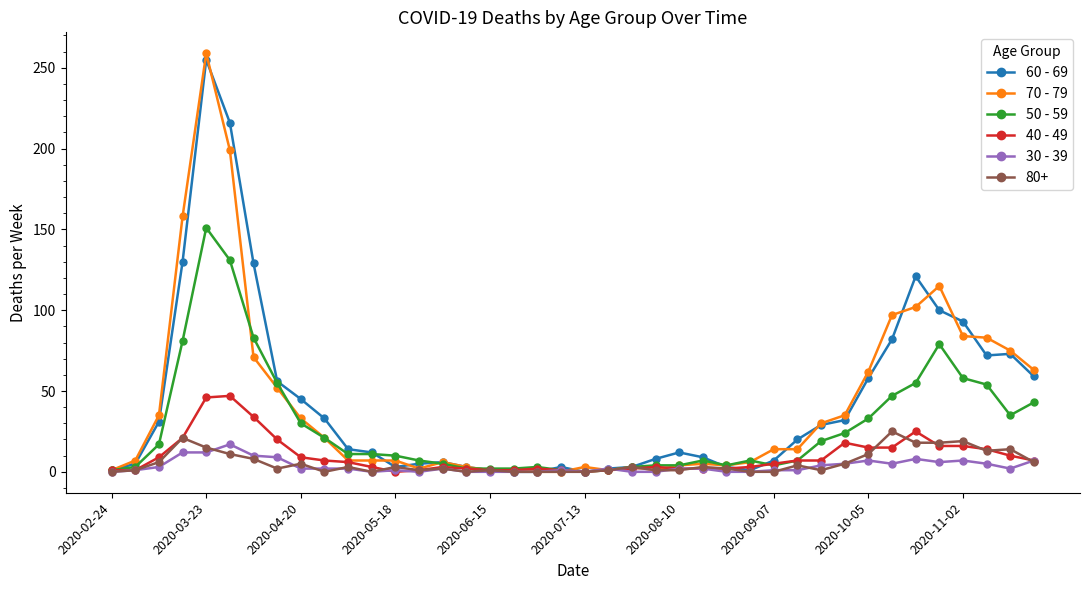

True or false: 30 - 39 has more than 2 points higher than both neighbors.

True